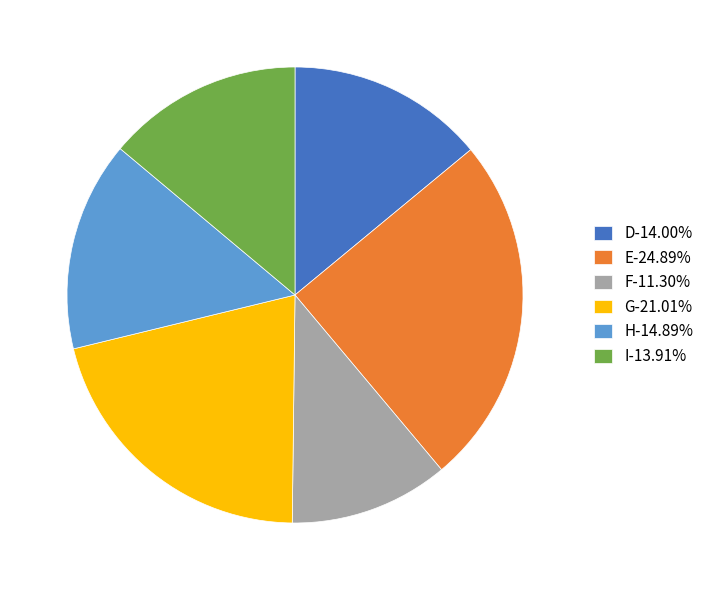

Is G-21.01% the majority of the pie?

No